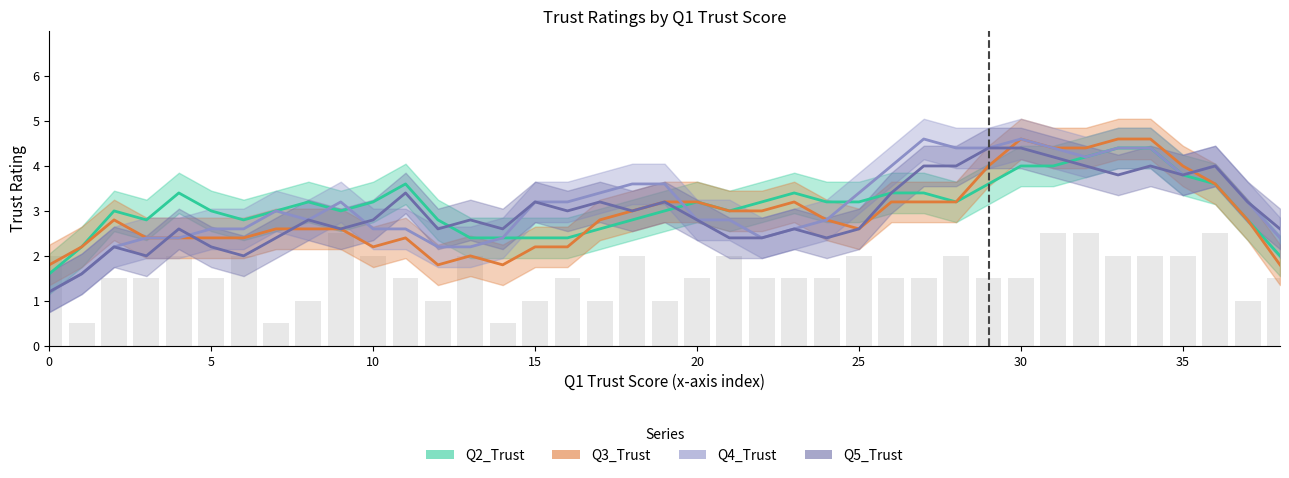

What is the total value across all series at 2?

11